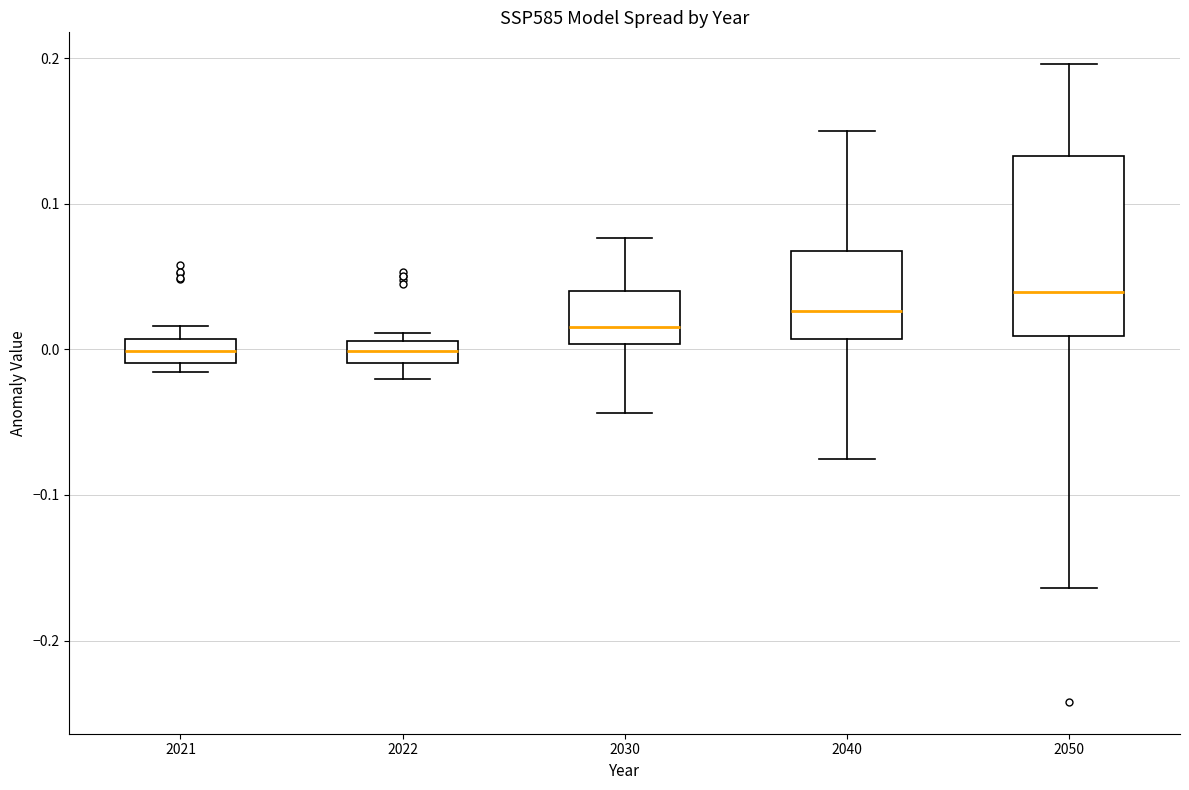

Where is the lower edge of the box at x = 2040 on the y-axis? The values are not printed on the chart, so give them approximately, as read against the axis.

0.01